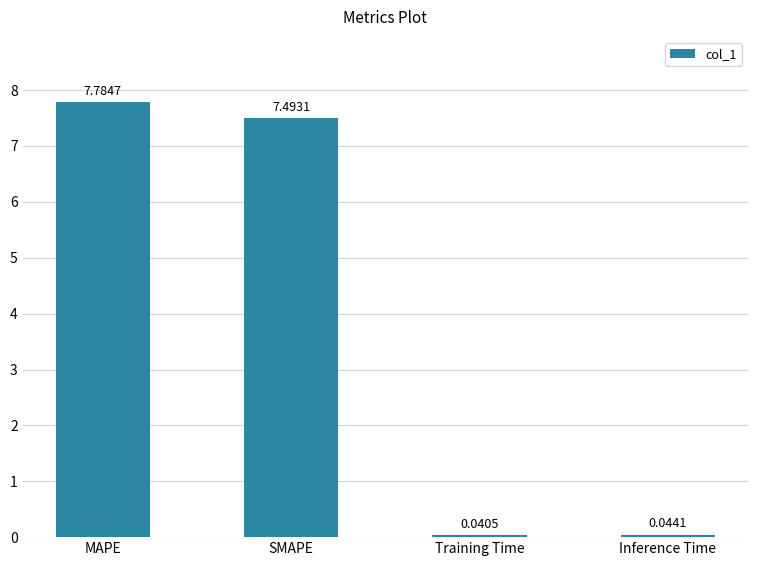

List the labels in order of value, largest first.

MAPE, SMAPE, Inference Time, Training Time